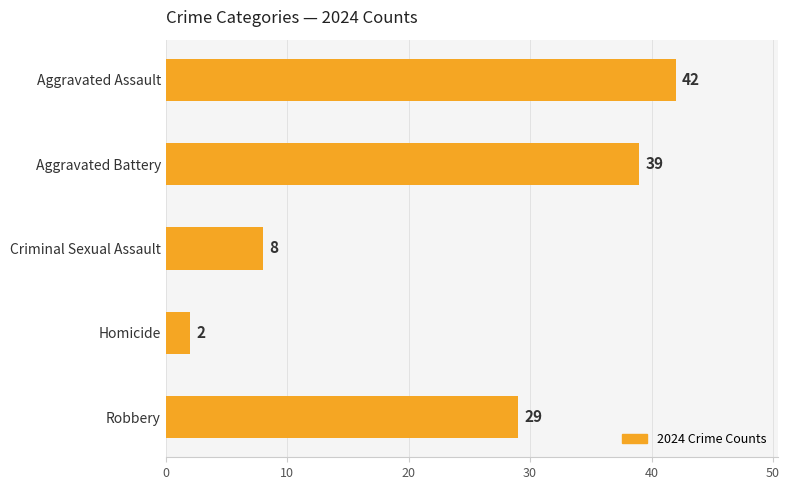

What is the greatest value displayed?

42